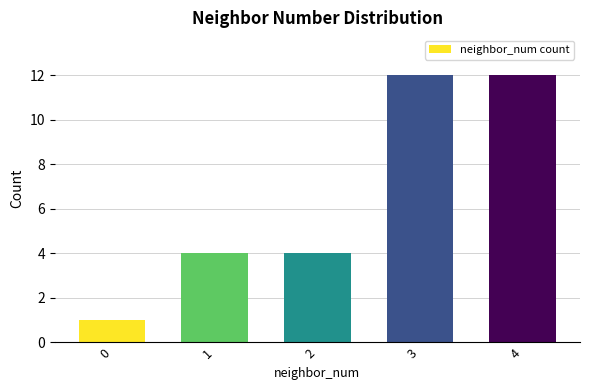

What is the value of the 2nd bar from the left?

4